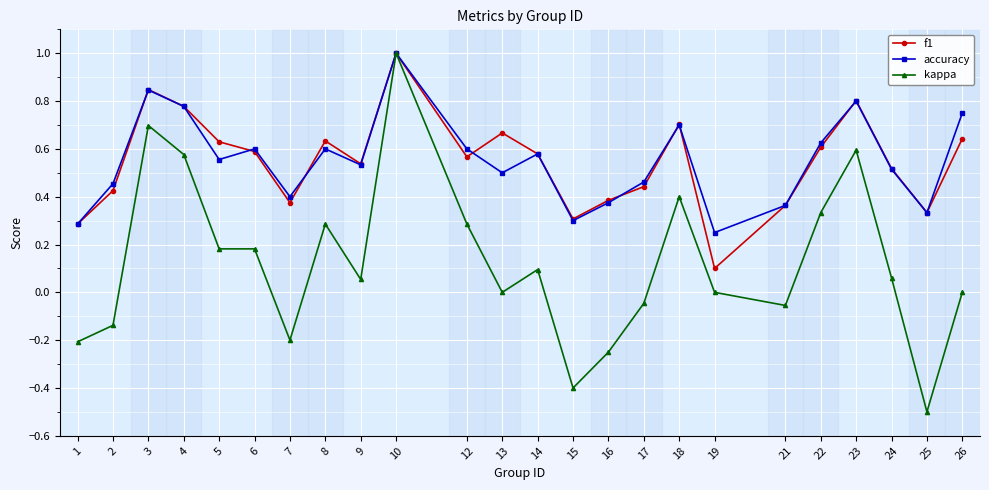

At which category is the sum across all series the highest?

10